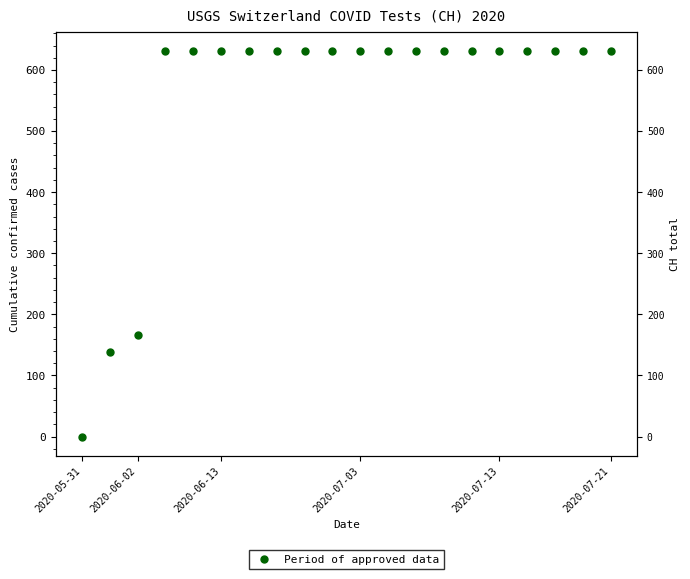

How many series are shown in this chart?

1